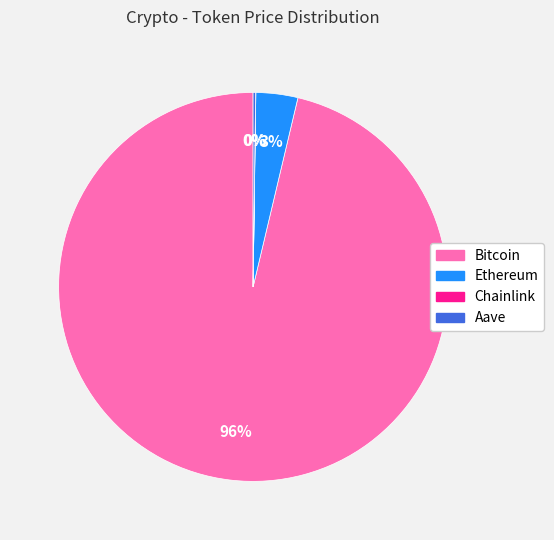

The Bitcoin slice represents 96% of the pie. True or false?

True